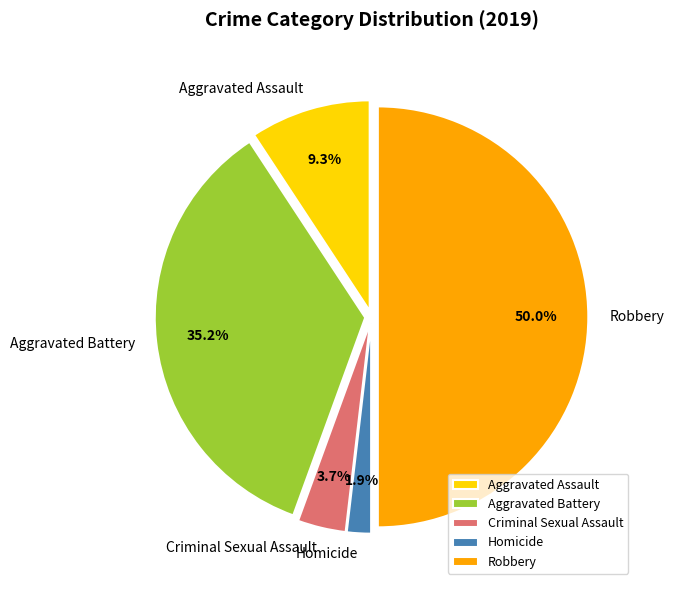

Is the sum of Criminal Sexual Assault and Robbery greater than half?

Yes